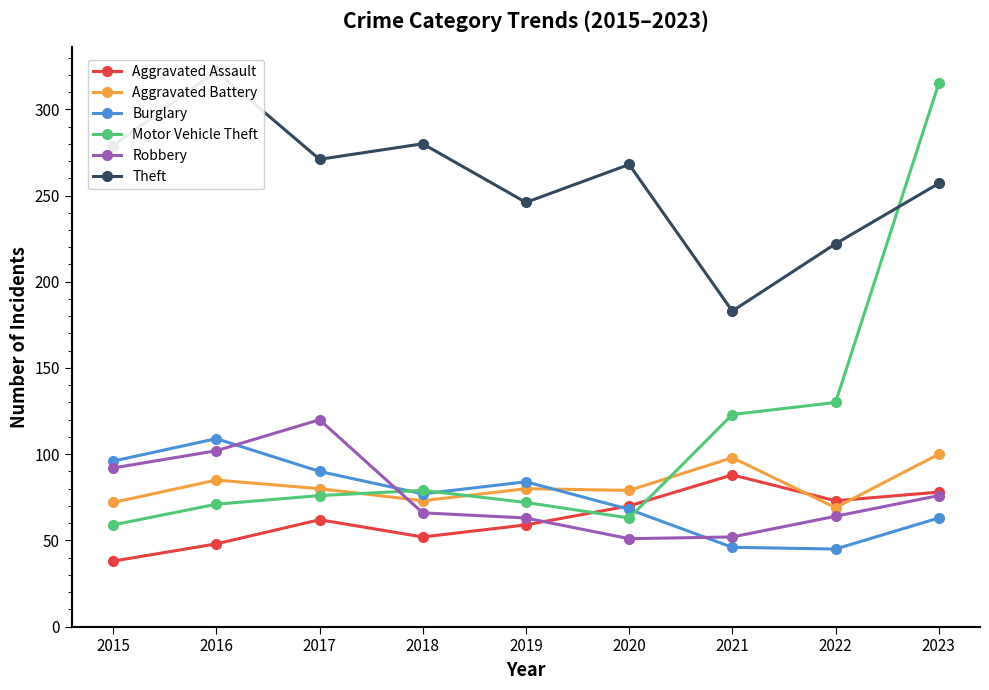

What is the difference between the highest and lowest values at 2016?

274